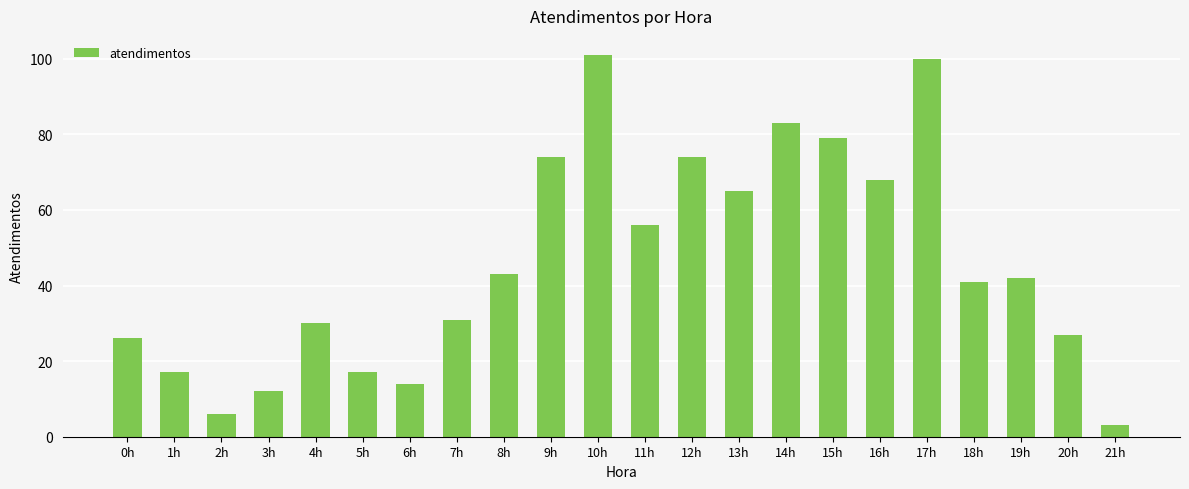

Read the value at 15h.

79